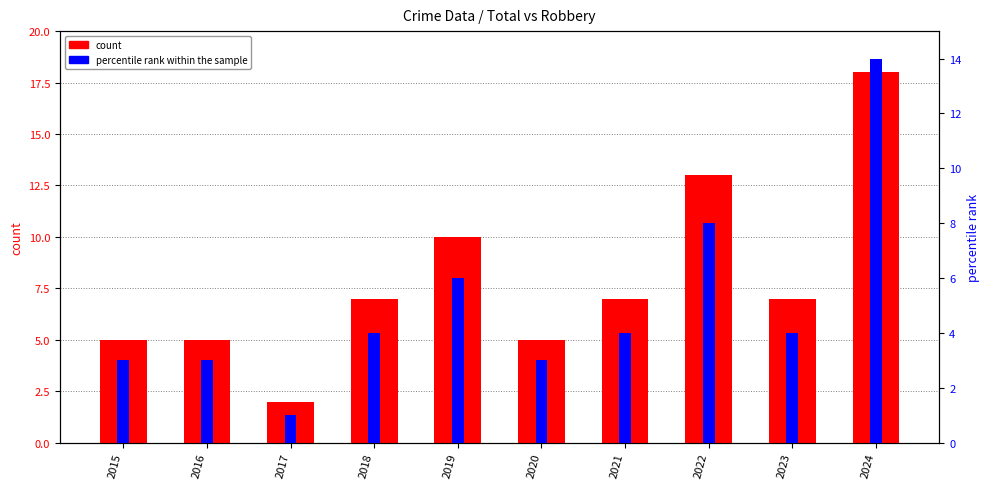

What is the difference between the count values at 2023 and 2017?

5